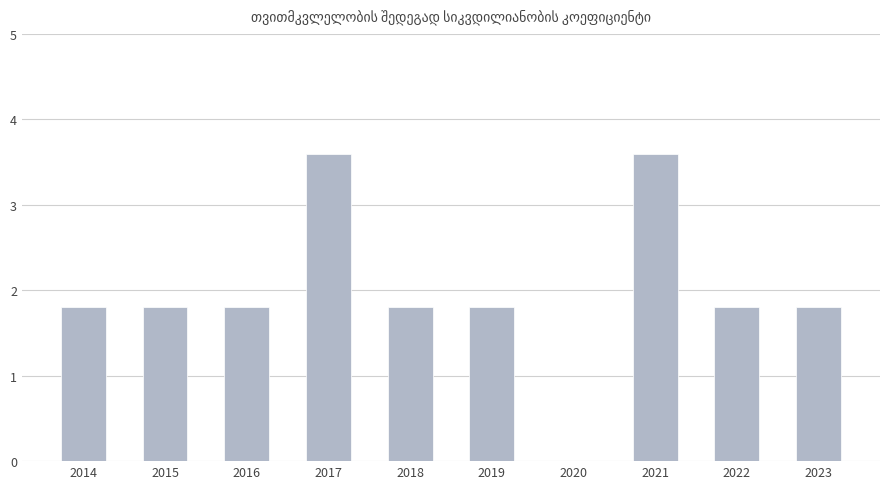

What is the approximate value at 2019?

1.8